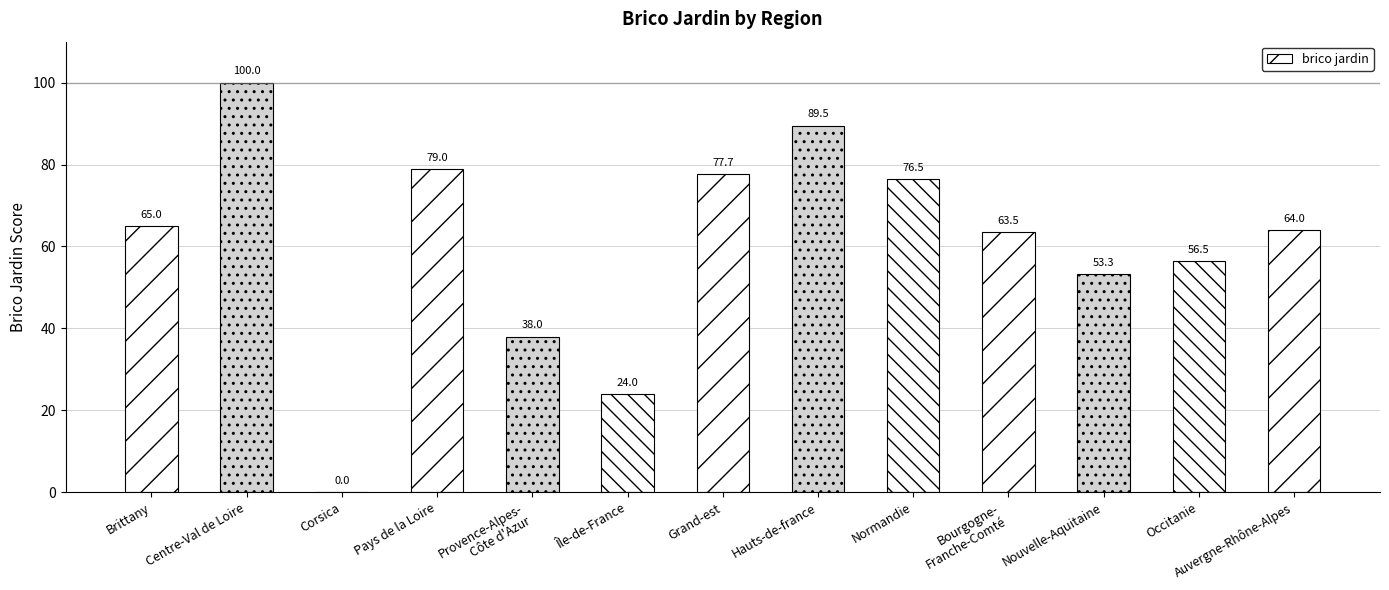

Count the number of data series in this chart.

1